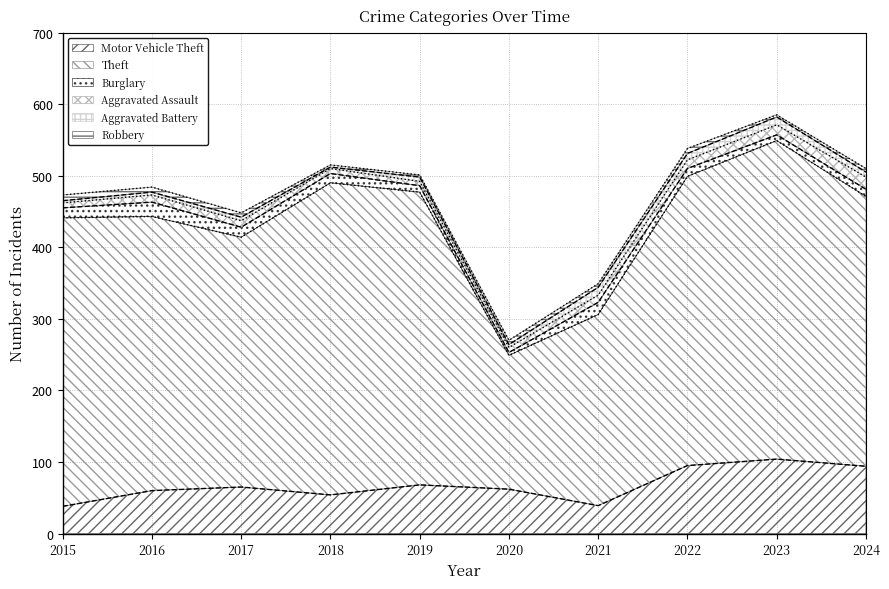

Reading right to left, what are all the values shown in this chart?

Motor Vehicle Theft: 94	104	95	39	62	68	54	65	60	38
Theft: 377	445	404	267	187	409	436	349	383	403
Burglary: 10	8	11	17	4	9	13	14	20	14
Aggravated Assault: 17	14	12	10	7	6	7	9	10	7
Aggravated Battery: 7	11	9	11	4	6	2	5	4	3
Robbery: 5	3	7	5	6	3	3	6	7	8